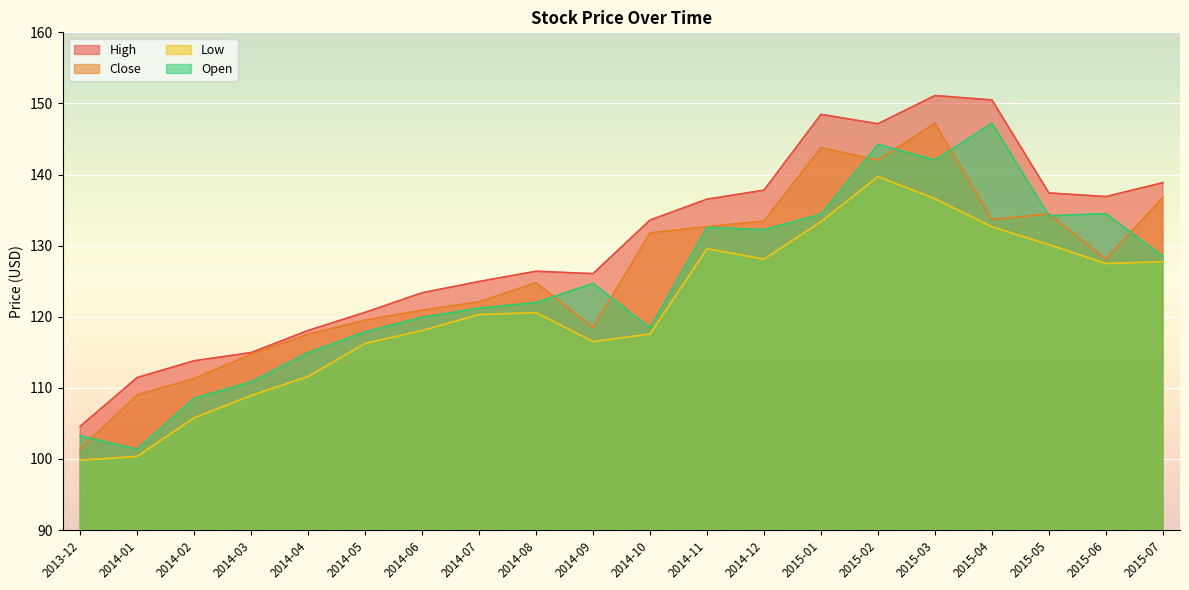

True or false: Low has more than 1 points higher than both neighbors.

True